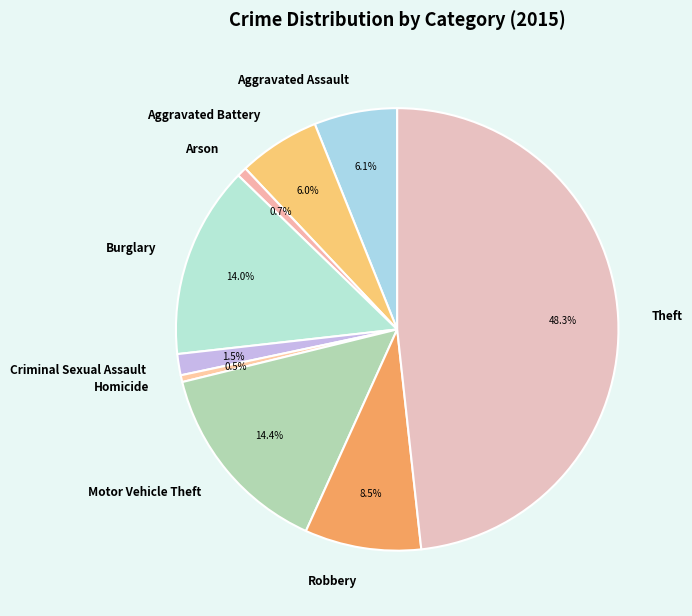

Combined, what portion of the pie is Burglary and Aggravated Assault?

20.1%